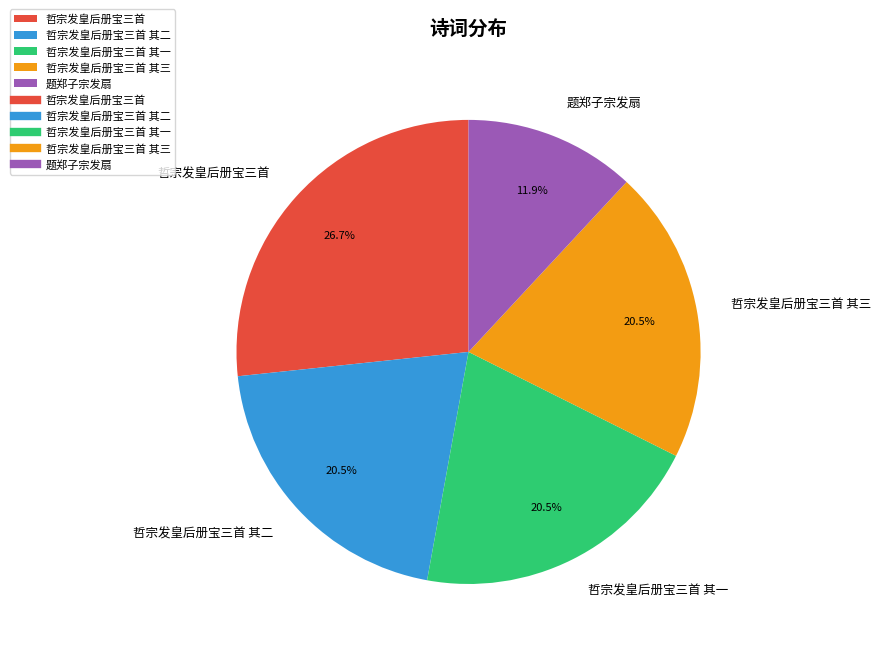

What portion of the pie excludes 哲宗发皇后册宝三首?

73.3%